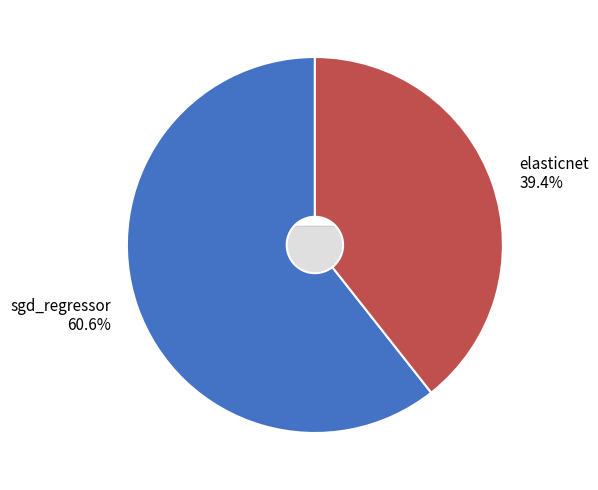

How many segments does this pie chart have?

2